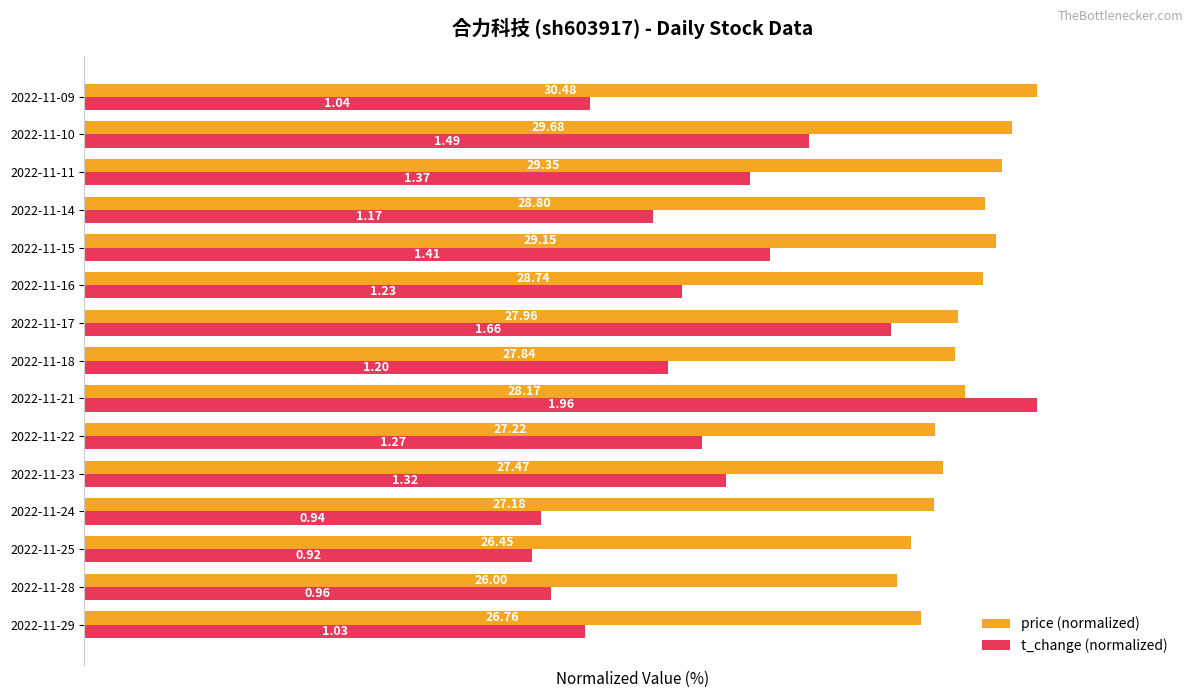

How many groups of bars are there?

15